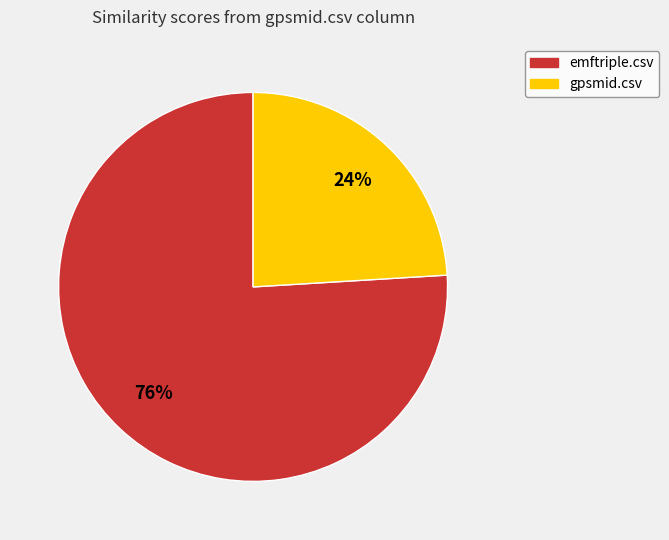

Between emftriple.csv and gpsmid.csv, which is larger?

emftriple.csv